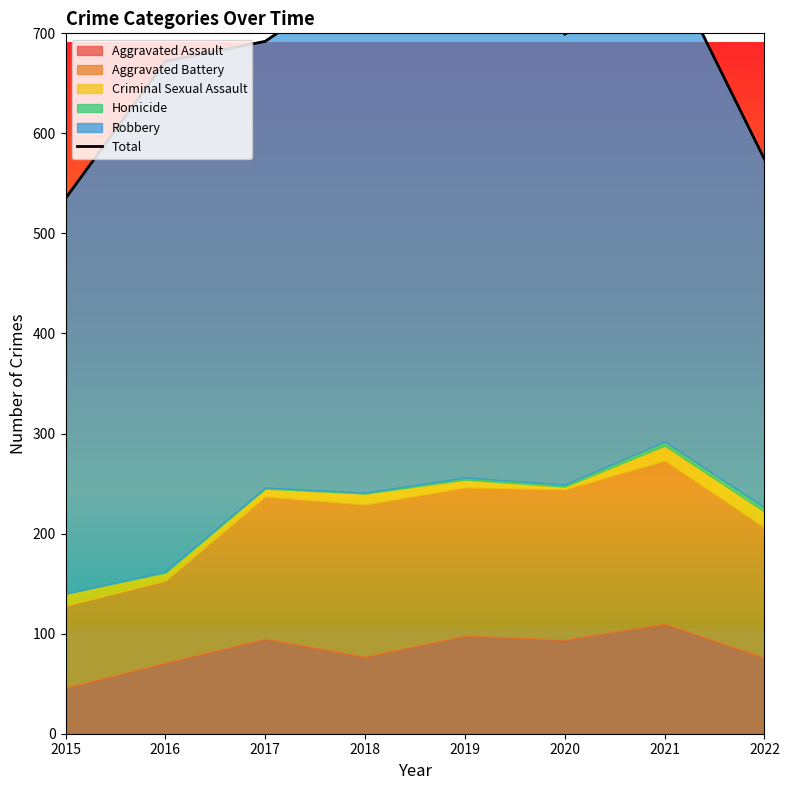

At which category does the data reach its first local peak?

2019